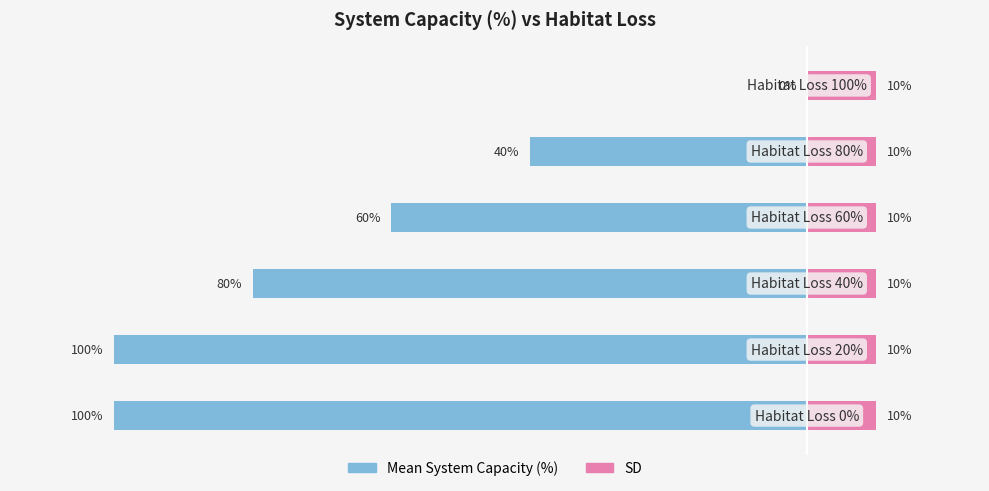

True or false: SD has a value of 0.1 at 0.

False